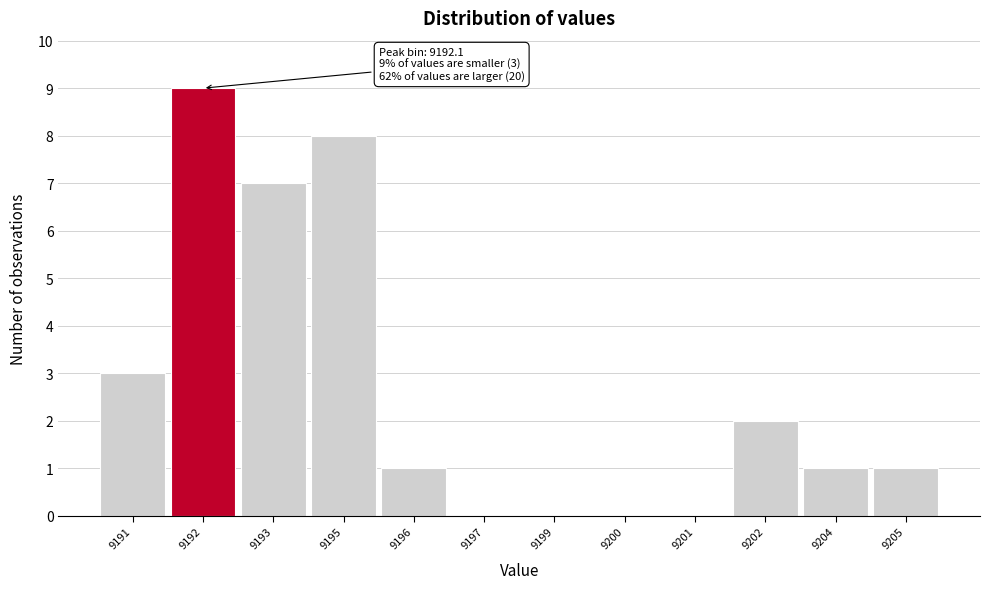

Reading left to right, what are all the values shown in this chart?

9191=3	9192=9	9193=7	9195=8	9196=1	9197=0	9199=0	9200=0	9201=0	9202=2	9204=1	9205=1